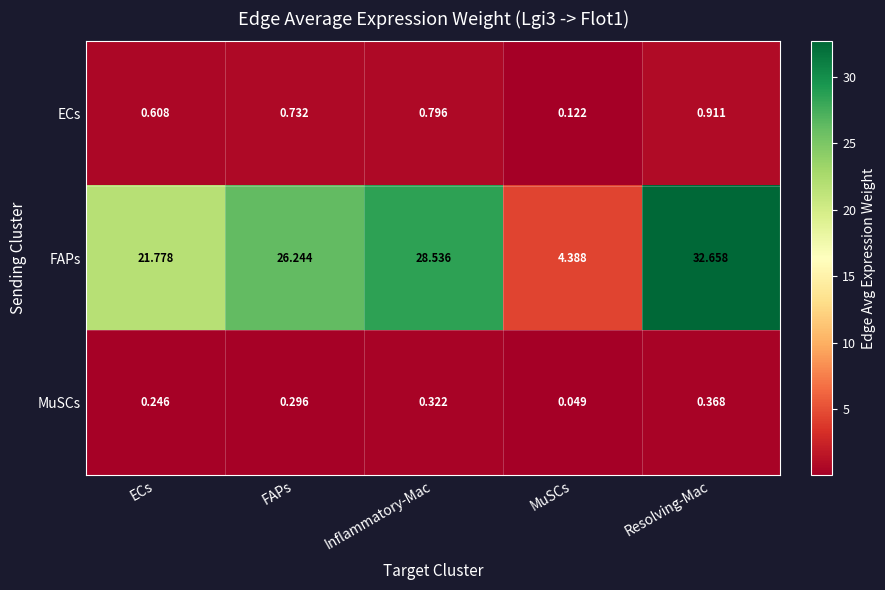

At Resolving-Mac, list the series in order from smallest to largest.

MuSCs, ECs, FAPs